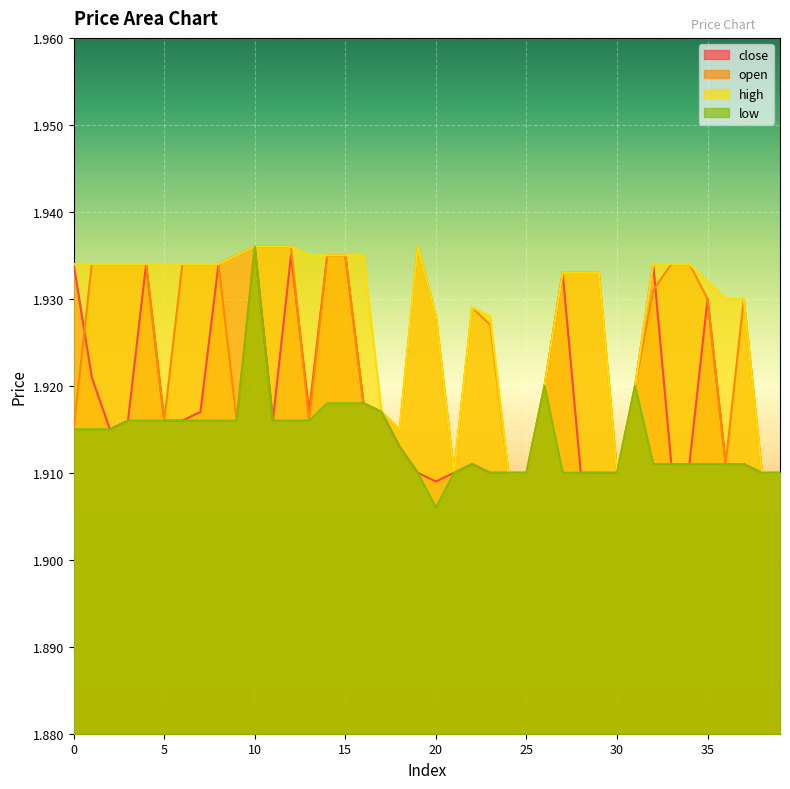

What is the maximum value shown in the chart?

1.9